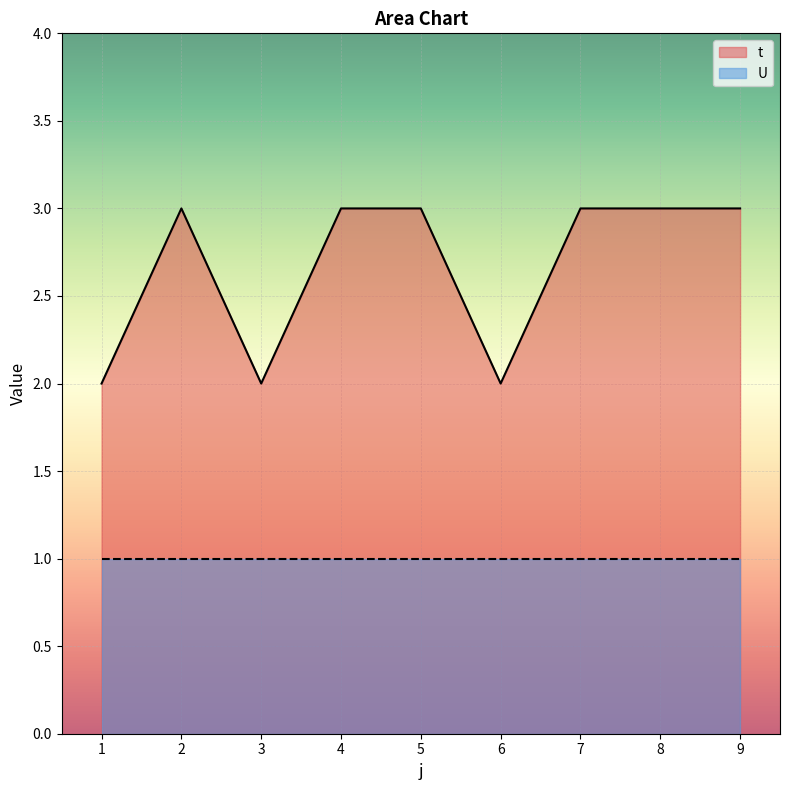

How many values are below 3?

3